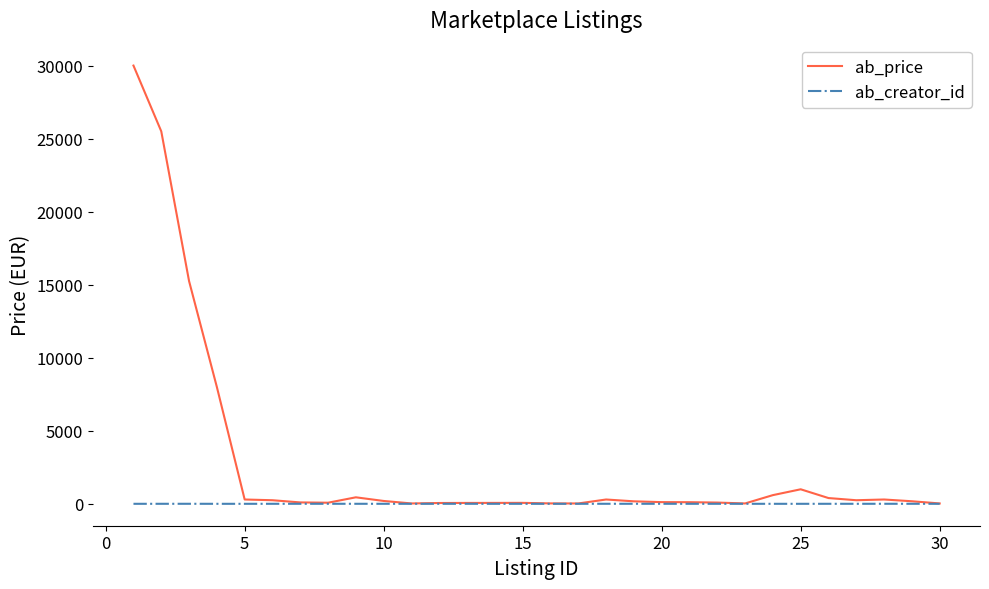

Which series has the largest total across all categories?

ab_price